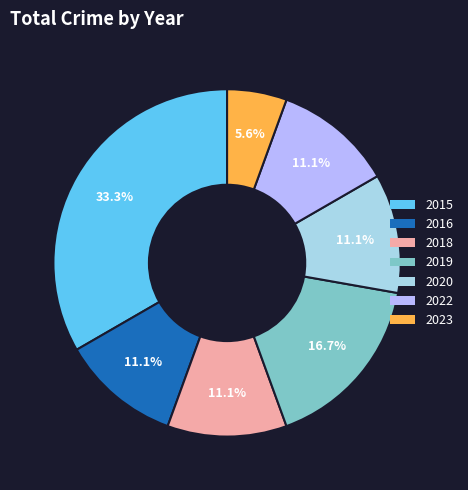

How much of the chart is everything except 2018?

88.9%